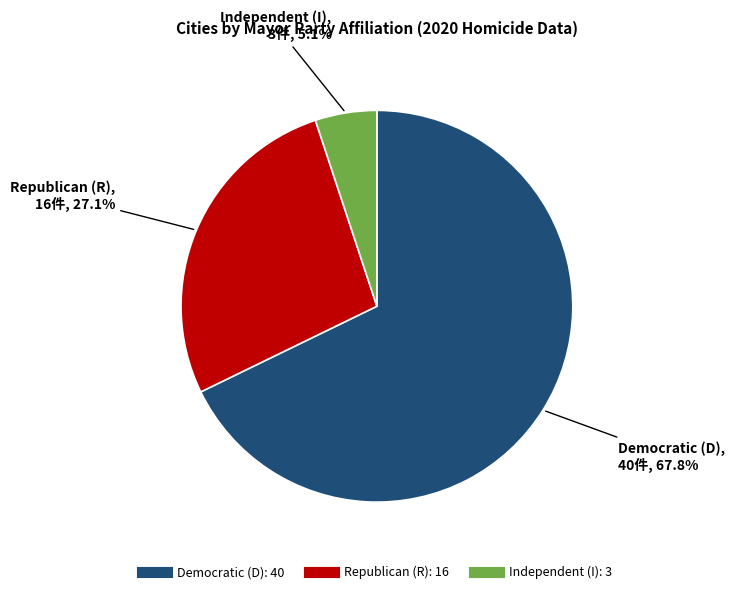

Does any single category account for the majority?

Yes